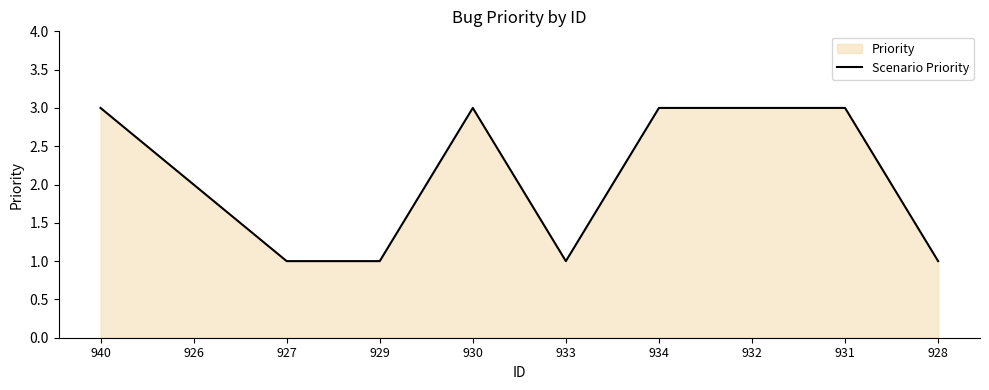

How many interior local valleys (lower than both neighbors) does the data have?

1